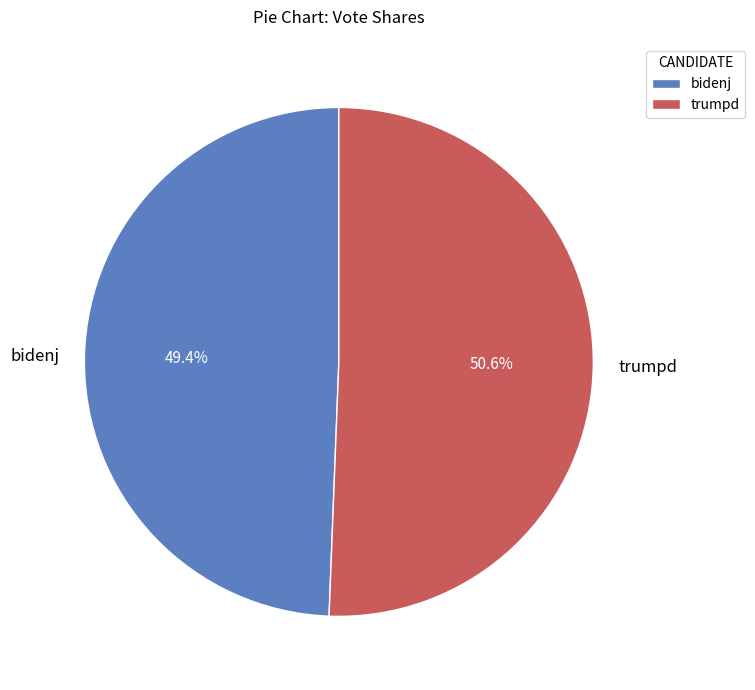

Which category accounts for the majority?

trumpd